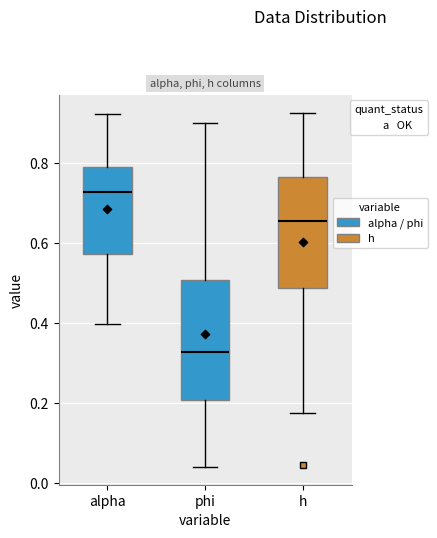

Where is the lower edge of the box for alpha on the y-axis? The values are not printed on the chart, so give them approximately, as read against the axis.

0.58